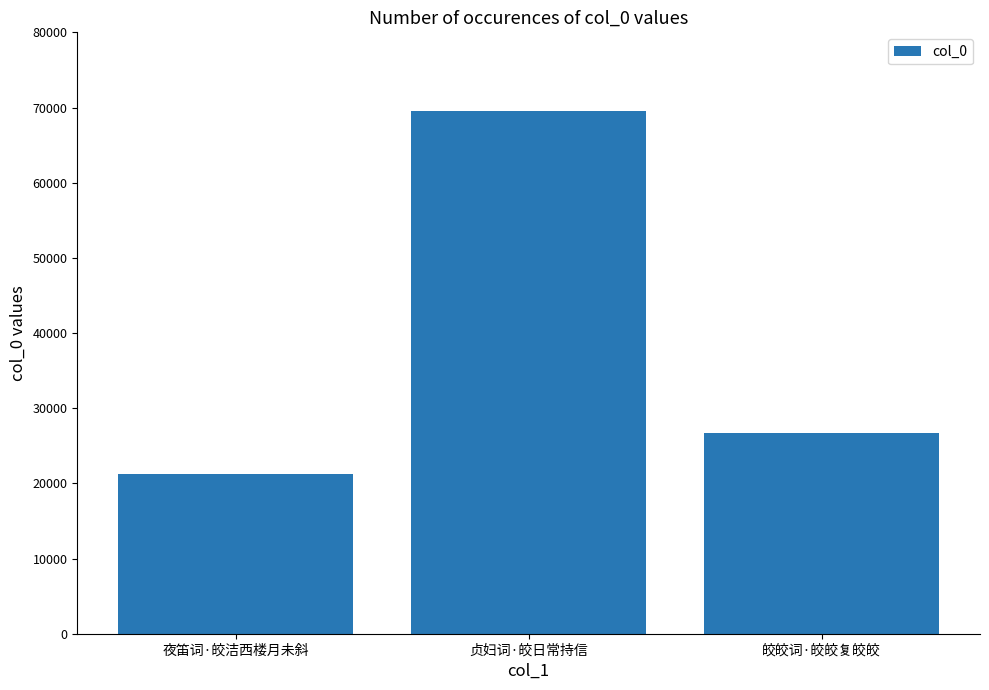

The value at 贞妇词·皎日常持信 is 69544. True or false?

True